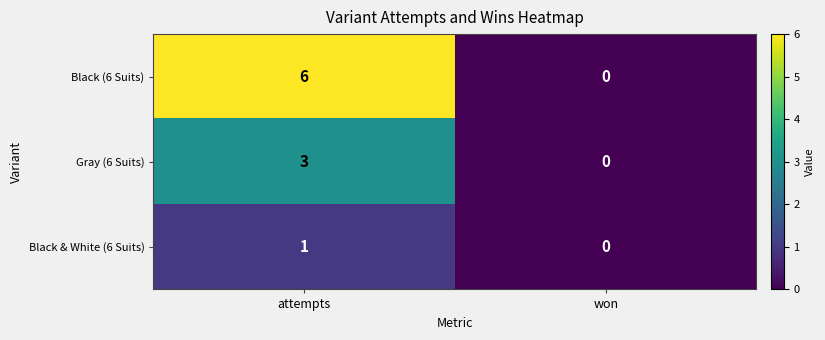

List the series in order of their peak value, highest first.

Black (6 Suits), Gray (6 Suits), Black & White (6 Suits)